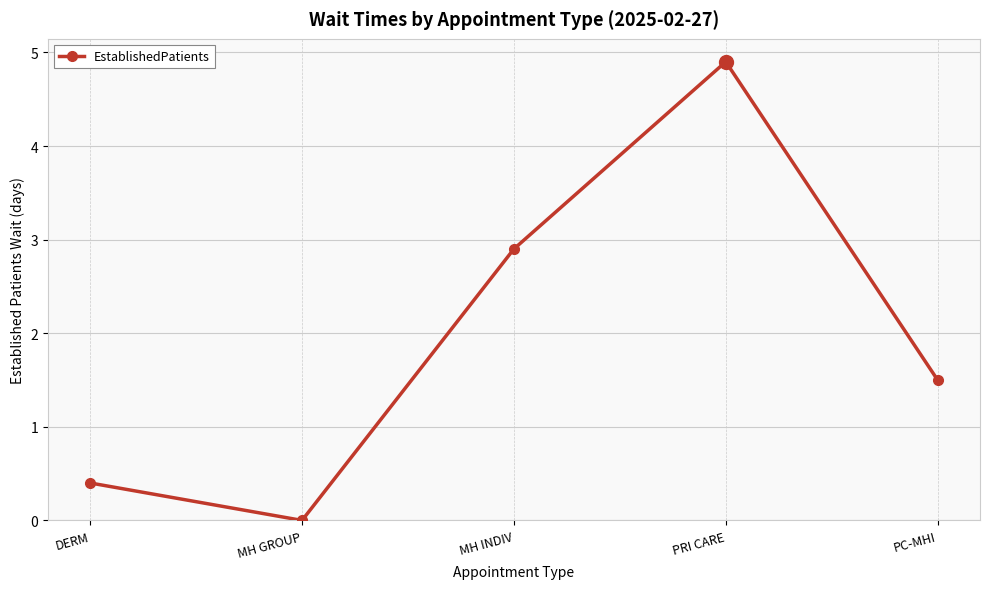

Which has a higher value, PC-MHI or MH GROUP?

PC-MHI